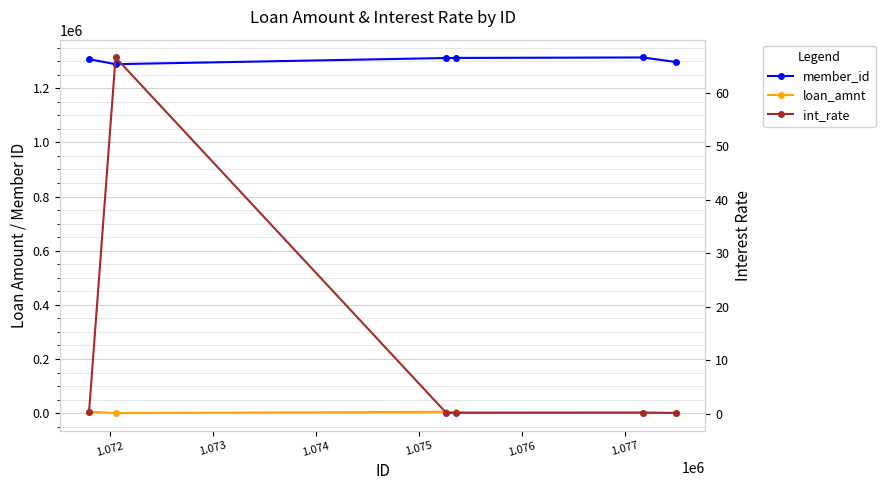

Rank the series by their maximum value, from highest to lowest.

member_id, loan_amnt, int_rate